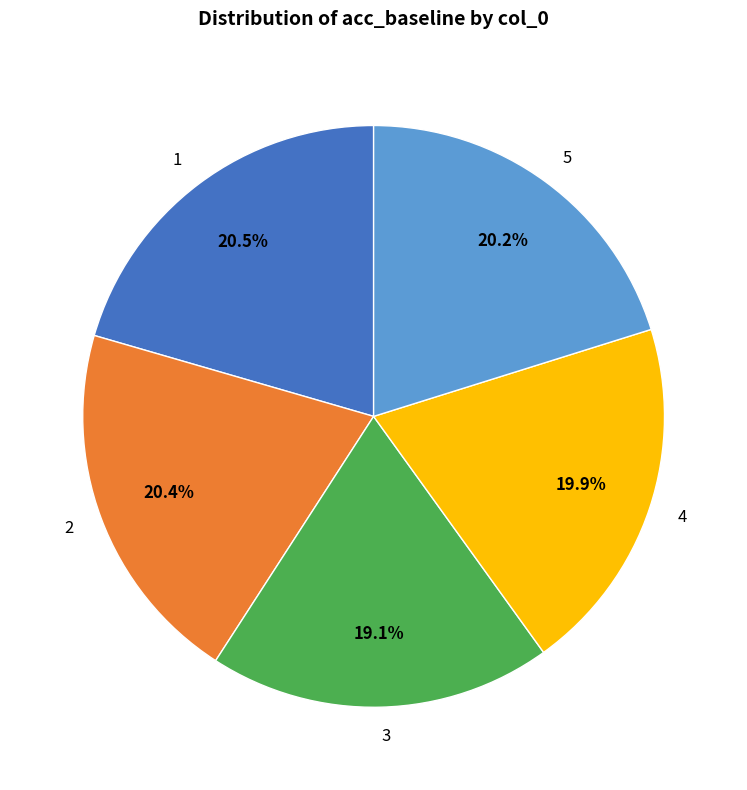

The 4 slice represents 25% of the pie. True or false?

False